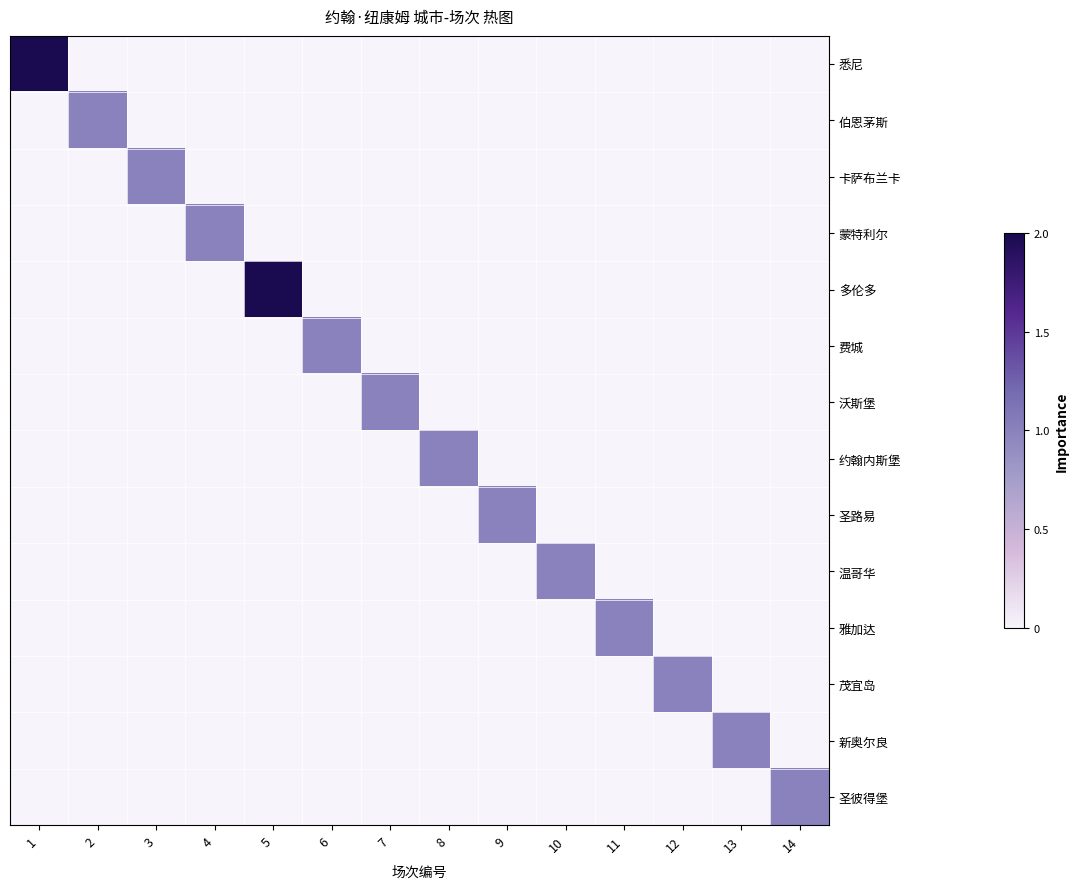

Which series changed the most between 11 and 13?

雅加达